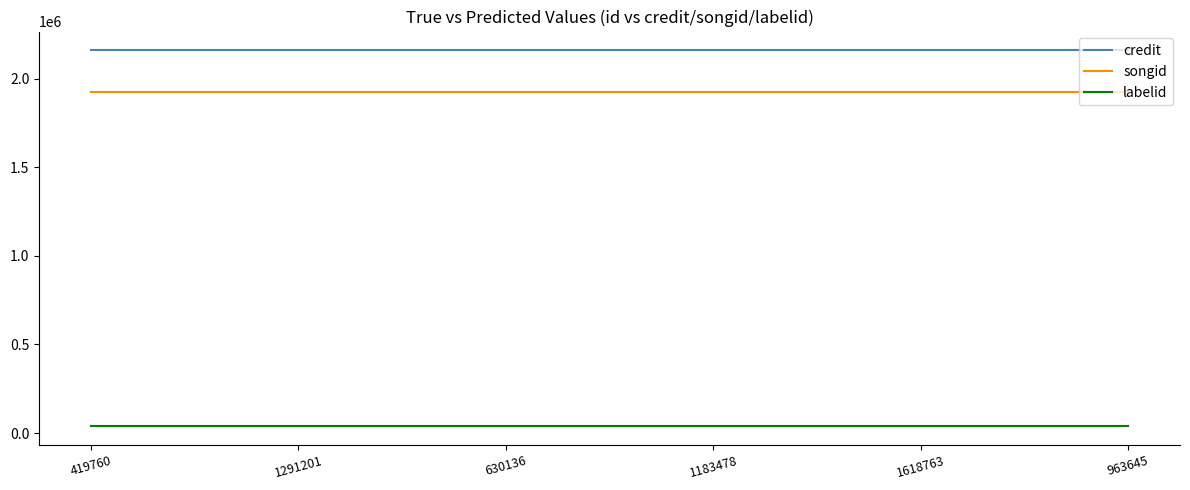

True or false: songid and credit cross at least once.

False